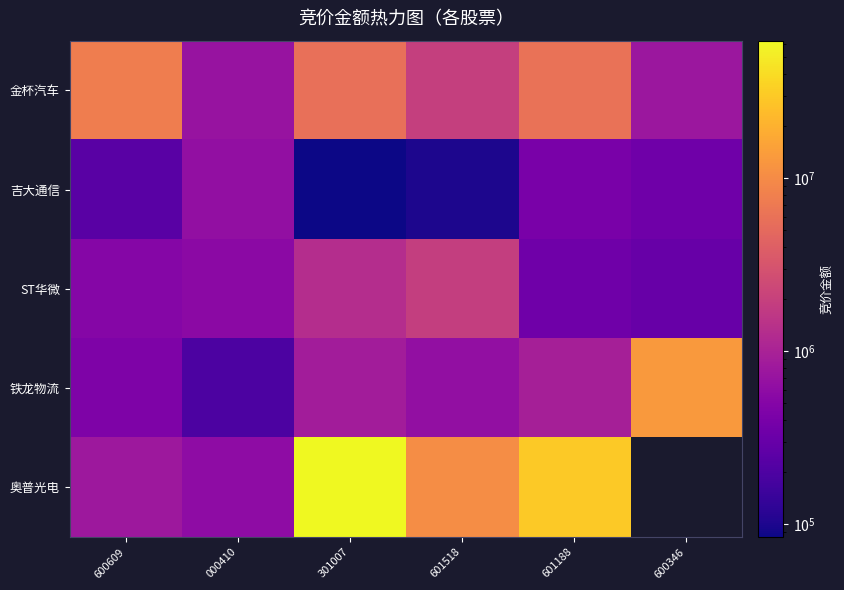

Which series has the widest spread of values?

奥普光电